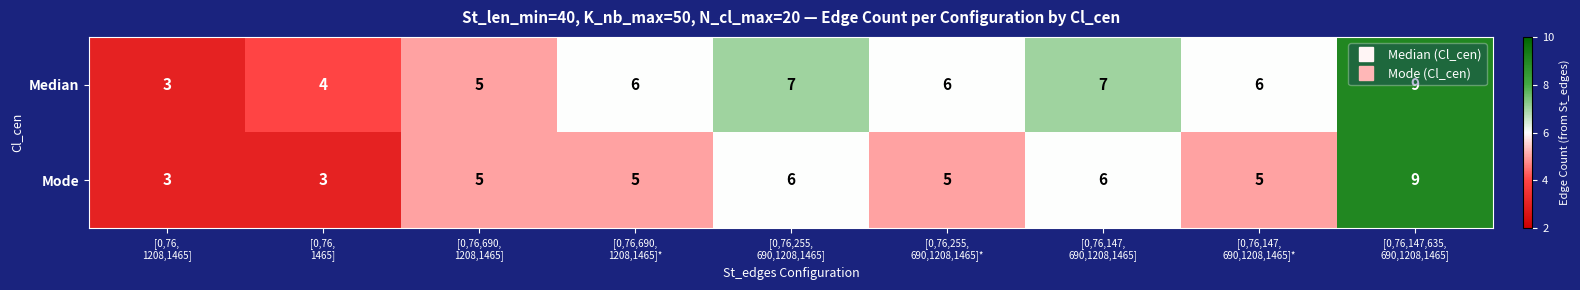

What is the smallest value displayed?

3